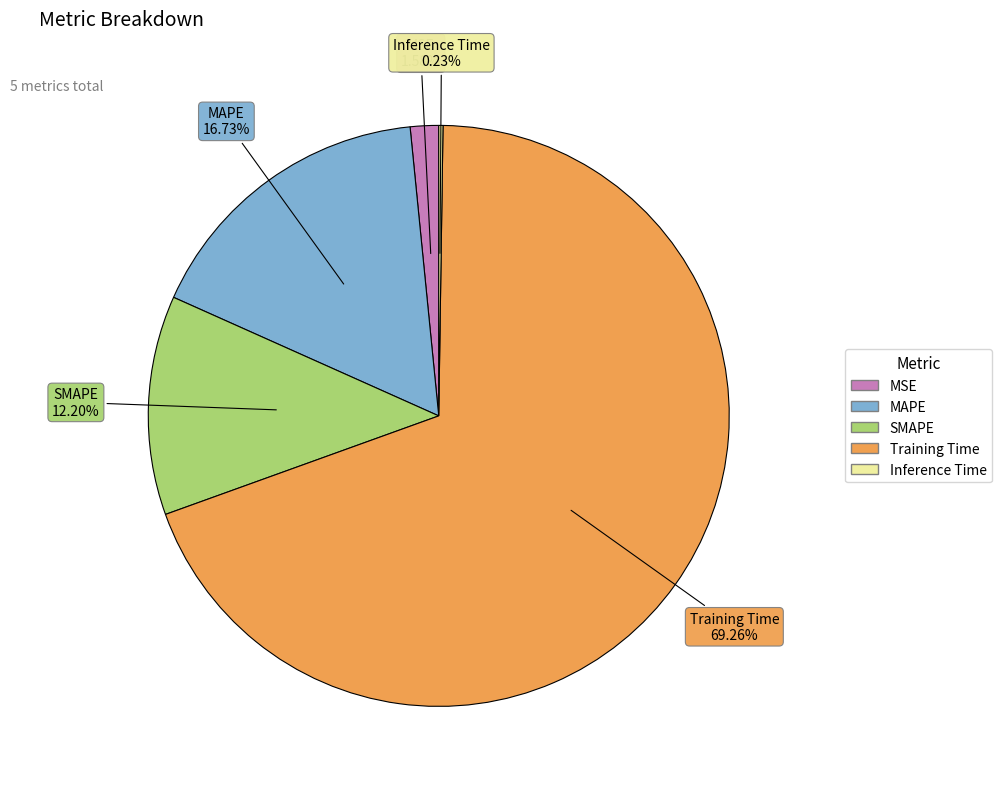

Is there a majority slice in this chart?

Yes